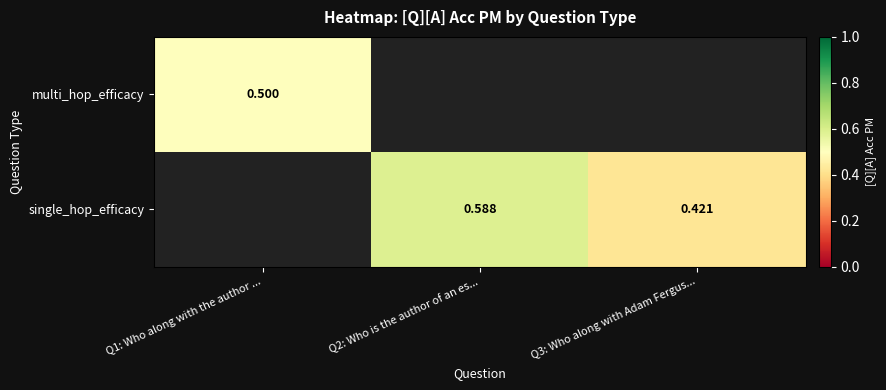

At which category does the chart reach its minimum across all series?

Q3: Who along with Adam Fergus...